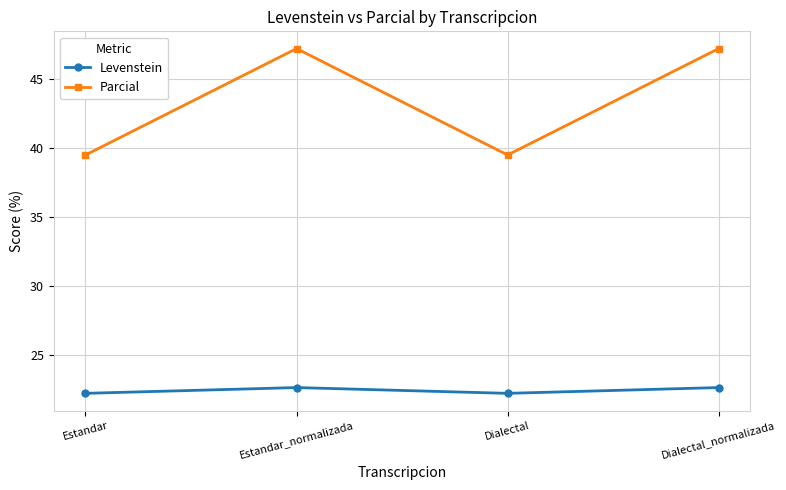

What is the approximate value of Levenstein at Dialectal_normalizada?

22.6